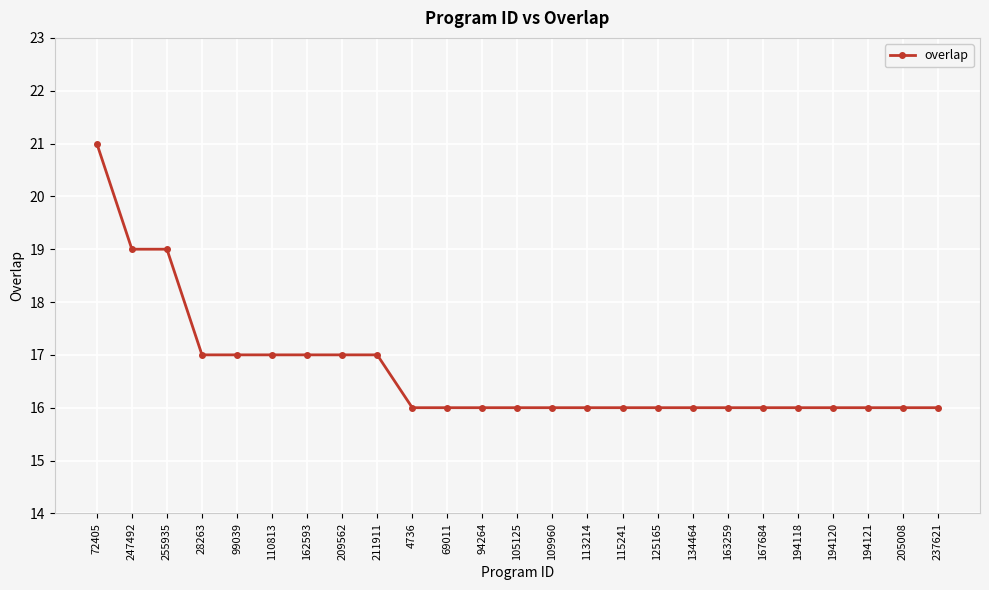

Which has a higher value, 99039 or 134464?

99039